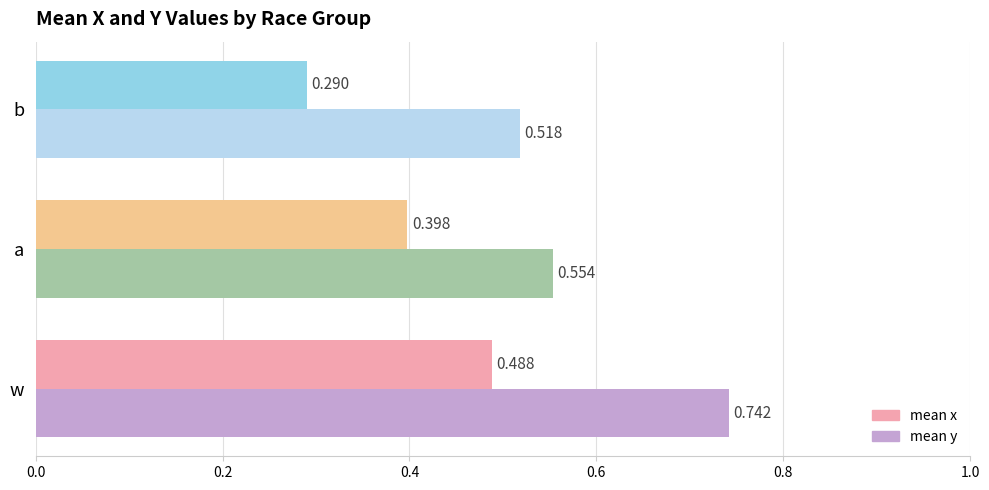

At which category is the sum across all series the highest?

w